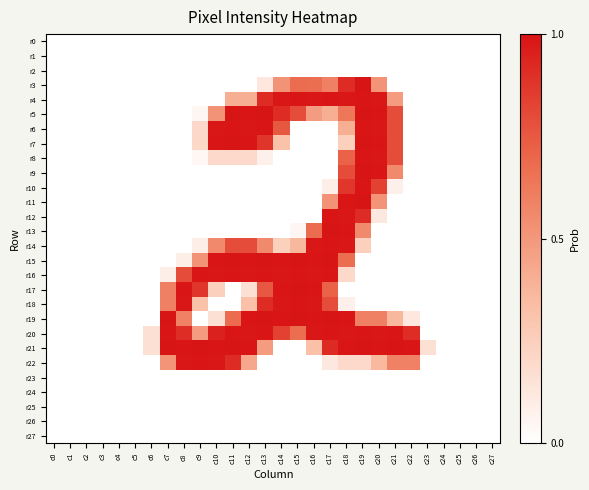

Reading left to right, transcribe all the data shown in this chart.

r0: c0=0.0	c1=0.0	c2=0.0	c3=0.0	c4=0.0	c5=0.0	c6=0.0	c7=0.0	c8=0.0	c9=0.0	c10=0.0	c11=0.0	c12=0.0	c13=0.0	c14=0.0	c15=0.0	c16=0.0	c17=0.0	c18=0.0	c19=0.0	c20=0.0	c21=0.0	c22=0.0	c23=0.0	c24=0.0	c25=0.0	c26=0.0	c27=0.0
r1: c0=0.0	c1=0.0	c2=0.0	c3=0.0	c4=0.0	c5=0.0	c6=0.0	c7=0.0	c8=0.0	c9=0.0	c10=0.0	c11=0.0	c12=0.0	c13=0.0	c14=0.0	c15=0.0	c16=0.0	c17=0.0	c18=0.0	c19=0.0	c20=0.0	c21=0.0	c22=0.0	c23=0.0	c24=0.0	c25=0.0	c26=0.0	c27=0.0
r2: c0=0.0	c1=0.0	c2=0.0	c3=0.0	c4=0.0	c5=0.0	c6=0.0	c7=0.0	c8=0.0	c9=0.0	c10=0.0	c11=0.0	c12=0.0	c13=0.0	c14=0.0	c15=0.0	c16=0.0	c17=0.0	c18=0.0	c19=0.0	c20=0.0	c21=0.0	c22=0.0	c23=0.0	c24=0.0	c25=0.0	c26=0.0	c27=0.0
r3: c0=0.0	c1=0.0	c2=0.0	c3=0.0	c4=0.0	c5=0.0	c6=0.0	c7=0.0	c8=0.0	c9=0.0	c10=0.0	c11=0.0	c12=0.0	c13=0.1	c14=0.5	c15=0.7	c16=0.7	c17=0.6	c18=0.9	c19=1.0	c20=0.5	c21=0.0	c22=0.0	c23=0.0	c24=0.0	c25=0.0	c26=0.0	c27=0.0
r4: c0=0.0	c1=0.0	c2=0.0	c3=0.0	c4=0.0	c5=0.0	c6=0.0	c7=0.0	c8=0.0	c9=0.0	c10=0.0	c11=0.4	c12=0.4	c13=0.9	c14=1.0	c15=1.0	c16=1.0	c17=1.0	c18=1.0	c19=1.0	c20=1.0	c21=0.5	c22=0.0	c23=0.0	c24=0.0	c25=0.0	c26=0.0	c27=0.0
r5: c0=0.0	c1=0.0	c2=0.0	c3=0.0	c4=0.0	c5=0.0	c6=0.0	c7=0.0	c8=0.0	c9=0.0	c10=0.5	c11=1.0	c12=1.0	c13=1.0	c14=0.9	c15=0.8	c16=0.5	c17=0.4	c18=0.6	c19=1.0	c20=1.0	c21=0.8	c22=0.0	c23=0.0	c24=0.0	c25=0.0	c26=0.0	c27=0.0
r6: c0=0.0	c1=0.0	c2=0.0	c3=0.0	c4=0.0	c5=0.0	c6=0.0	c7=0.0	c8=0.0	c9=0.2	c10=1.0	c11=1.0	c12=1.0	c13=1.0	c14=0.8	c15=0.0	c16=0.0	c17=0.0	c18=0.4	c19=1.0	c20=1.0	c21=0.8	c22=0.0	c23=0.0	c24=0.0	c25=0.0	c26=0.0	c27=0.0
r7: c0=0.0	c1=0.0	c2=0.0	c3=0.0	c4=0.0	c5=0.0	c6=0.0	c7=0.0	c8=0.0	c9=0.2	c10=1.0	c11=1.0	c12=1.0	c13=0.9	c14=0.3	c15=0.0	c16=0.0	c17=0.0	c18=0.2	c19=1.0	c20=1.0	c21=0.8	c22=0.0	c23=0.0	c24=0.0	c25=0.0	c26=0.0	c27=0.0
r8: c0=0.0	c1=0.0	c2=0.0	c3=0.0	c4=0.0	c5=0.0	c6=0.0	c7=0.0	c8=0.0	c9=0.0	c10=0.2	c11=0.2	c12=0.2	c13=0.1	c14=0.0	c15=0.0	c16=0.0	c17=0.0	c18=0.7	c19=1.0	c20=1.0	c21=0.8	c22=0.0	c23=0.0	c24=0.0	c25=0.0	c26=0.0	c27=0.0
r9: c0=0.0	c1=0.0	c2=0.0	c3=0.0	c4=0.0	c5=0.0	c6=0.0	c7=0.0	c8=0.0	c9=0.0	c10=0.0	c11=0.0	c12=0.0	c13=0.0	c14=0.0	c15=0.0	c16=0.0	c17=0.0	c18=0.8	c19=1.0	c20=1.0	c21=0.6	c22=0.0	c23=0.0	c24=0.0	c25=0.0	c26=0.0	c27=0.0
r10: c0=0.0	c1=0.0	c2=0.0	c3=0.0	c4=0.0	c5=0.0	c6=0.0	c7=0.0	c8=0.0	c9=0.0	c10=0.0	c11=0.0	c12=0.0	c13=0.0	c14=0.0	c15=0.0	c16=0.0	c17=0.1	c18=0.9	c19=1.0	c20=0.8	c21=0.1	c22=0.0	c23=0.0	c24=0.0	c25=0.0	c26=0.0	c27=0.0
r11: c0=0.0	c1=0.0	c2=0.0	c3=0.0	c4=0.0	c5=0.0	c6=0.0	c7=0.0	c8=0.0	c9=0.0	c10=0.0	c11=0.0	c12=0.0	c13=0.0	c14=0.0	c15=0.0	c16=0.0	c17=0.5	c18=1.0	c19=1.0	c20=0.5	c21=0.0	c22=0.0	c23=0.0	c24=0.0	c25=0.0	c26=0.0	c27=0.0
r12: c0=0.0	c1=0.0	c2=0.0	c3=0.0	c4=0.0	c5=0.0	c6=0.0	c7=0.0	c8=0.0	c9=0.0	c10=0.0	c11=0.0	c12=0.0	c13=0.0	c14=0.0	c15=0.0	c16=0.0	c17=1.0	c18=1.0	c19=0.9	c20=0.1	c21=0.0	c22=0.0	c23=0.0	c24=0.0	c25=0.0	c26=0.0	c27=0.0
r13: c0=0.0	c1=0.0	c2=0.0	c3=0.0	c4=0.0	c5=0.0	c6=0.0	c7=0.0	c8=0.0	c9=0.0	c10=0.0	c11=0.0	c12=0.0	c13=0.0	c14=0.0	c15=0.0	c16=0.7	c17=1.0	c18=1.0	c19=0.6	c20=0.0	c21=0.0	c22=0.0	c23=0.0	c24=0.0	c25=0.0	c26=0.0	c27=0.0
r14: c0=0.0	c1=0.0	c2=0.0	c3=0.0	c4=0.0	c5=0.0	c6=0.0	c7=0.0	c8=0.0	c9=0.1	c10=0.6	c11=0.8	c12=0.8	c13=0.6	c14=0.2	c15=0.4	c16=1.0	c17=1.0	c18=1.0	c19=0.2	c20=0.0	c21=0.0	c22=0.0	c23=0.0	c24=0.0	c25=0.0	c26=0.0	c27=0.0
r15: c0=0.0	c1=0.0	c2=0.0	c3=0.0	c4=0.0	c5=0.0	c6=0.0	c7=0.0	c8=0.1	c9=0.5	c10=1.0	c11=1.0	c12=1.0	c13=1.0	c14=1.0	c15=1.0	c16=1.0	c17=1.0	c18=0.7	c19=0.0	c20=0.0	c21=0.0	c22=0.0	c23=0.0	c24=0.0	c25=0.0	c26=0.0	c27=0.0
r16: c0=0.0	c1=0.0	c2=0.0	c3=0.0	c4=0.0	c5=0.0	c6=0.0	c7=0.1	c8=0.8	c9=1.0	c10=1.0	c11=1.0	c12=1.0	c13=1.0	c14=1.0	c15=1.0	c16=1.0	c17=1.0	c18=0.2	c19=0.0	c20=0.0	c21=0.0	c22=0.0	c23=0.0	c24=0.0	c25=0.0	c26=0.0	c27=0.0
r17: c0=0.0	c1=0.0	c2=0.0	c3=0.0	c4=0.0	c5=0.0	c6=0.0	c7=0.6	c8=1.0	c9=0.9	c10=0.2	c11=0.0	c12=0.2	c13=0.8	c14=1.0	c15=1.0	c16=1.0	c17=0.7	c18=0.0	c19=0.0	c20=0.0	c21=0.0	c22=0.0	c23=0.0	c24=0.0	c25=0.0	c26=0.0	c27=0.0
r18: c0=0.0	c1=0.0	c2=0.0	c3=0.0	c4=0.0	c5=0.0	c6=0.0	c7=0.6	c8=1.0	c9=0.3	c10=0.0	c11=0.0	c12=0.3	c13=0.9	c14=1.0	c15=1.0	c16=1.0	c17=0.8	c18=0.1	c19=0.0	c20=0.0	c21=0.0	c22=0.0	c23=0.0	c24=0.0	c25=0.0	c26=0.0	c27=0.0
r19: c0=0.0	c1=0.0	c2=0.0	c3=0.0	c4=0.0	c5=0.0	c6=0.0	c7=1.0	c8=0.6	c9=0.0	c10=0.2	c11=0.7	c12=1.0	c13=1.0	c14=1.0	c15=1.0	c16=1.0	c17=1.0	c18=1.0	c19=0.6	c20=0.6	c21=0.4	c22=0.1	c23=0.0	c24=0.0	c25=0.0	c26=0.0	c27=0.0
r20: c0=0.0	c1=0.0	c2=0.0	c3=0.0	c4=0.0	c5=0.0	c6=0.2	c7=1.0	c8=0.9	c9=0.5	c10=1.0	c11=1.0	c12=1.0	c13=1.0	c14=0.8	c15=0.7	c16=1.0	c17=1.0	c18=1.0	c19=1.0	c20=1.0	c21=1.0	c22=0.9	c23=0.0	c24=0.0	c25=0.0	c26=0.0	c27=0.0
r21: c0=0.0	c1=0.0	c2=0.0	c3=0.0	c4=0.0	c5=0.0	c6=0.2	c7=1.0	c8=1.0	c9=1.0	c10=1.0	c11=1.0	c12=1.0	c13=0.5	c14=0.0	c15=0.0	c16=0.3	c17=0.9	c18=1.0	c19=1.0	c20=1.0	c21=1.0	c22=1.0	c23=0.2	c24=0.0	c25=0.0	c26=0.0	c27=0.0
r22: c0=0.0	c1=0.0	c2=0.0	c3=0.0	c4=0.0	c5=0.0	c6=0.0	c7=0.5	c8=1.0	c9=1.0	c10=1.0	c11=0.9	c12=0.4	c13=0.0	c14=0.0	c15=0.0	c16=0.0	c17=0.1	c18=0.2	c19=0.2	c20=0.4	c21=0.6	c22=0.6	c23=0.0	c24=0.0	c25=0.0	c26=0.0	c27=0.0
r23: c0=0.0	c1=0.0	c2=0.0	c3=0.0	c4=0.0	c5=0.0	c6=0.0	c7=0.0	c8=0.0	c9=0.0	c10=0.0	c11=0.0	c12=0.0	c13=0.0	c14=0.0	c15=0.0	c16=0.0	c17=0.0	c18=0.0	c19=0.0	c20=0.0	c21=0.0	c22=0.0	c23=0.0	c24=0.0	c25=0.0	c26=0.0	c27=0.0
r24: c0=0.0	c1=0.0	c2=0.0	c3=0.0	c4=0.0	c5=0.0	c6=0.0	c7=0.0	c8=0.0	c9=0.0	c10=0.0	c11=0.0	c12=0.0	c13=0.0	c14=0.0	c15=0.0	c16=0.0	c17=0.0	c18=0.0	c19=0.0	c20=0.0	c21=0.0	c22=0.0	c23=0.0	c24=0.0	c25=0.0	c26=0.0	c27=0.0
r25: c0=0.0	c1=0.0	c2=0.0	c3=0.0	c4=0.0	c5=0.0	c6=0.0	c7=0.0	c8=0.0	c9=0.0	c10=0.0	c11=0.0	c12=0.0	c13=0.0	c14=0.0	c15=0.0	c16=0.0	c17=0.0	c18=0.0	c19=0.0	c20=0.0	c21=0.0	c22=0.0	c23=0.0	c24=0.0	c25=0.0	c26=0.0	c27=0.0
r26: c0=0.0	c1=0.0	c2=0.0	c3=0.0	c4=0.0	c5=0.0	c6=0.0	c7=0.0	c8=0.0	c9=0.0	c10=0.0	c11=0.0	c12=0.0	c13=0.0	c14=0.0	c15=0.0	c16=0.0	c17=0.0	c18=0.0	c19=0.0	c20=0.0	c21=0.0	c22=0.0	c23=0.0	c24=0.0	c25=0.0	c26=0.0	c27=0.0
r27: c0=0.0	c1=0.0	c2=0.0	c3=0.0	c4=0.0	c5=0.0	c6=0.0	c7=0.0	c8=0.0	c9=0.0	c10=0.0	c11=0.0	c12=0.0	c13=0.0	c14=0.0	c15=0.0	c16=0.0	c17=0.0	c18=0.0	c19=0.0	c20=0.0	c21=0.0	c22=0.0	c23=0.0	c24=0.0	c25=0.0	c26=0.0	c27=0.0